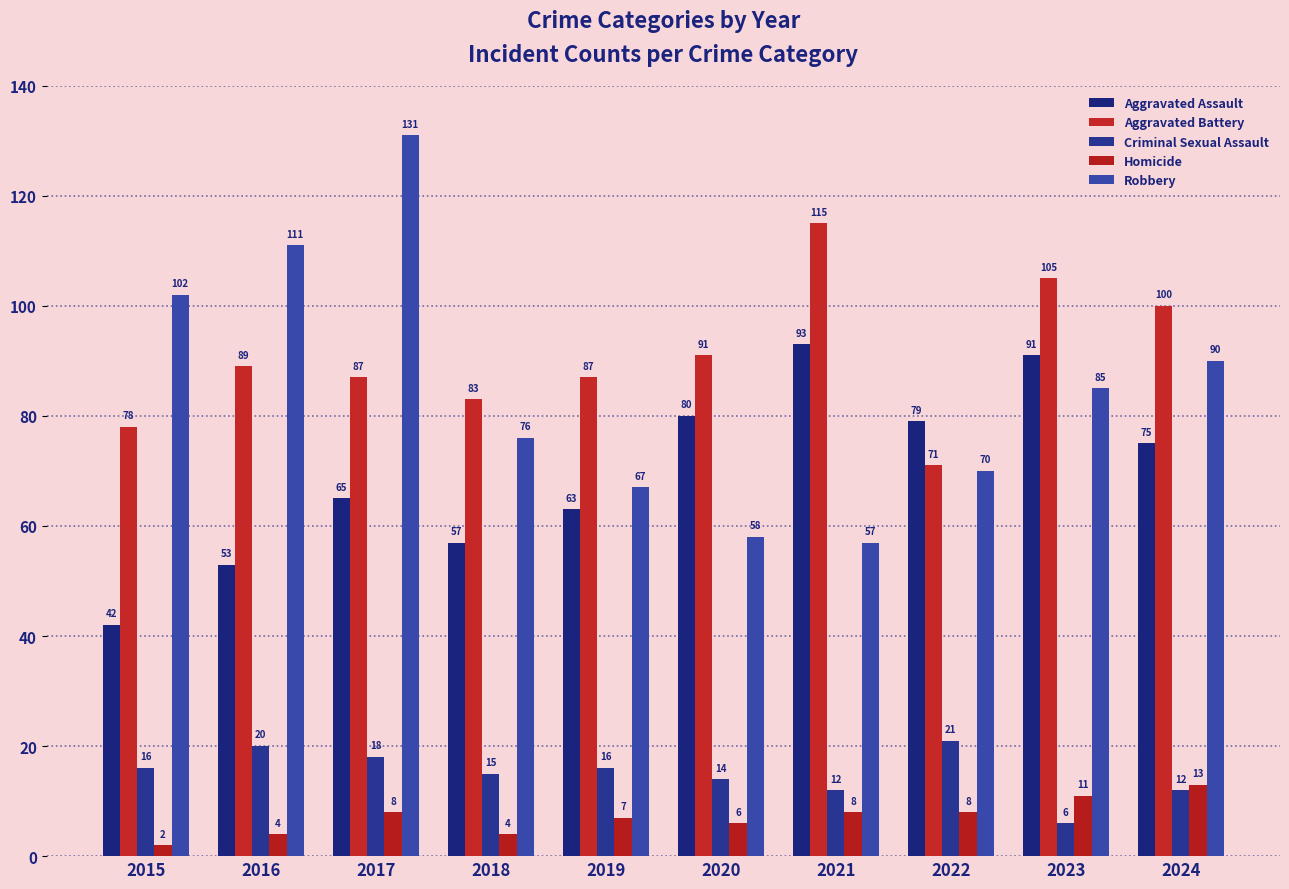

Rank the categories by Homicide value from lowest to highest.

2015, 2016, 2018, 2020, 2019, 2017, 2021, 2022, 2023, 2024